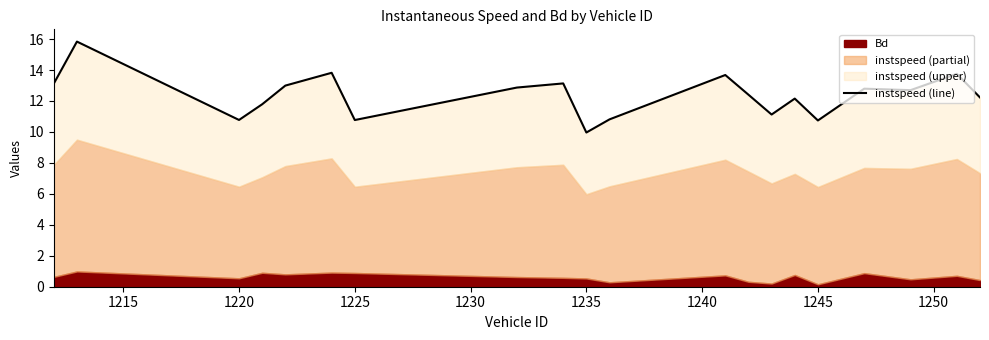

True or false: there are more than 0 points higher than both neighbors.

True